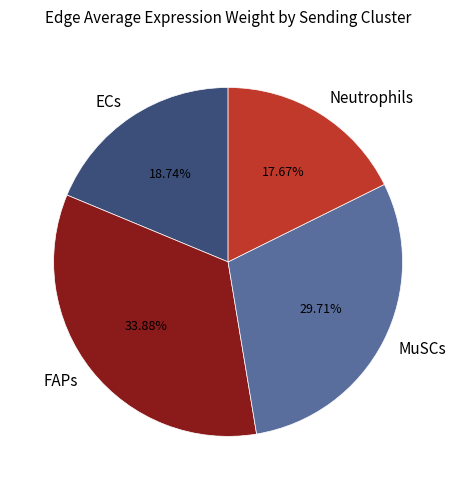

What is the ratio of the value at Neutrophils to the value at MuSCs?

0.6